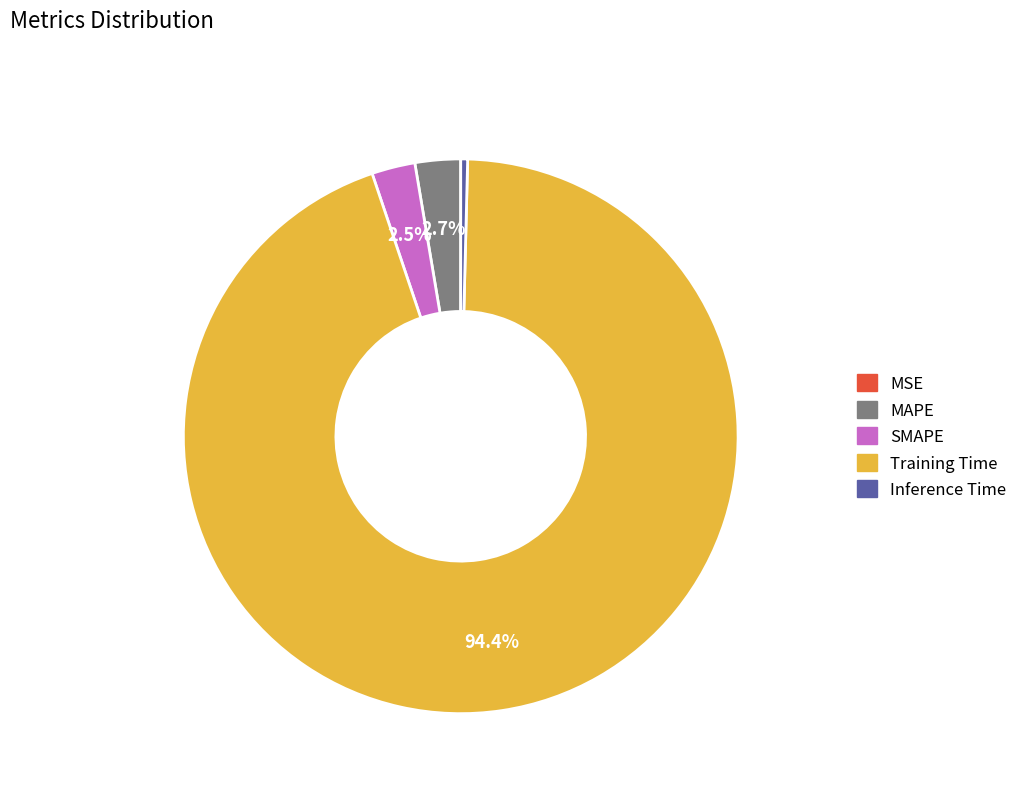

To the nearest percent, what is the difference between the largest and smallest slice percentages?

94%